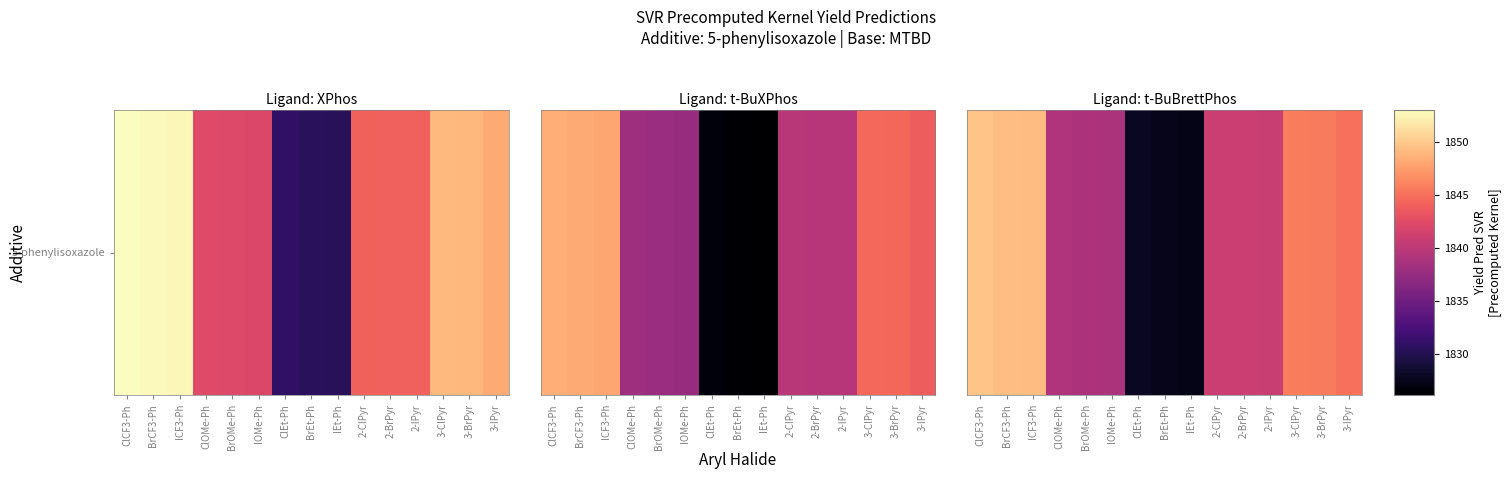

List the labels in order of value, largest first.

ClCF3-Ph, BrCF3-Ph, ICF3-Ph, 3-ClPyr, 3-BrPyr, 3-IPyr, 2-ClPyr, 2-BrPyr, 2-IPyr, ClOMe-Ph, BrOMe-Ph, IOMe-Ph, ClEt-Ph, BrEt-Ph, IEt-Ph